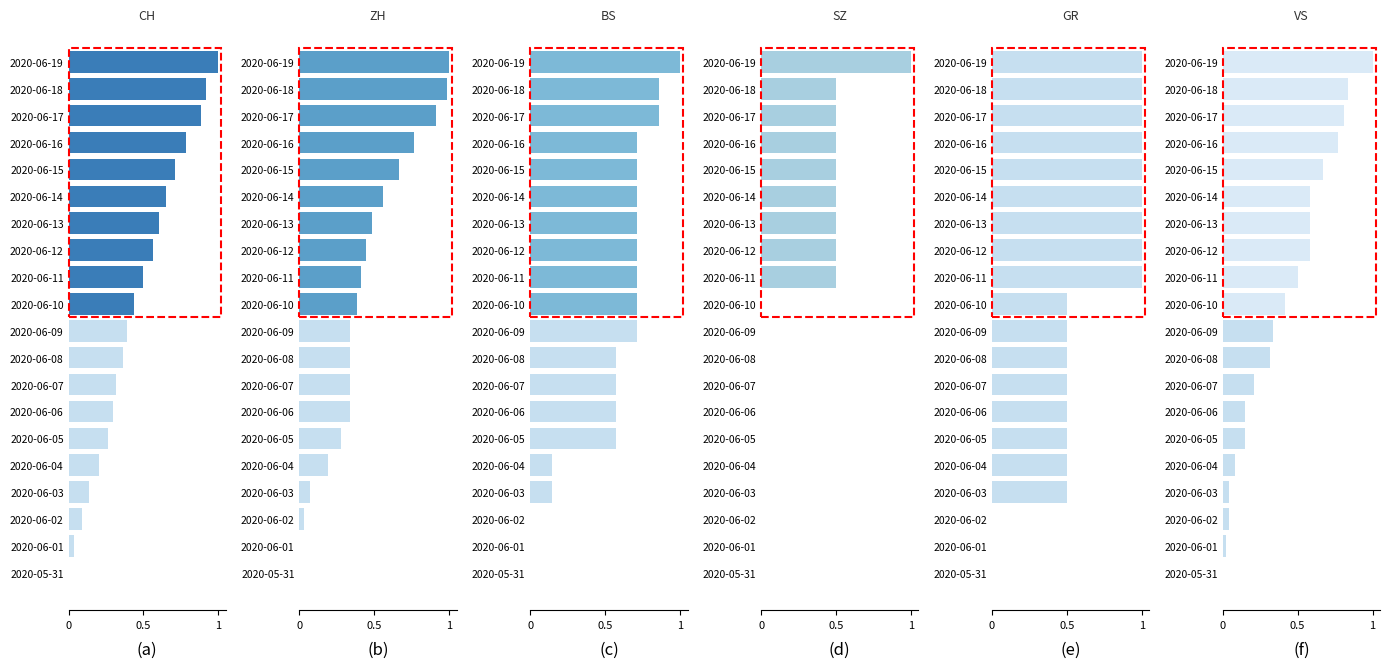

Reading right to left, transcribe all the data shown in this chart.

CH: 1.0	0.9	0.9	0.8	0.7	0.6	0.6	0.6	0.5	0.4	0.4	0.4	0.3	0.3	0.3	0.2	0.1	0.1	0.0	0.0
ZH: 1.0	1.0	0.9	0.8	0.7	0.6	0.5	0.4	0.4	0.4	0.3	0.3	0.3	0.3	0.3	0.2	0.1	0.0	0.0	0.0
BS: 1.0	0.9	0.9	0.7	0.7	0.7	0.7	0.7	0.7	0.7	0.7	0.6	0.6	0.6	0.6	0.1	0.1	0.0	0.0	0.0
SZ: 1.0	0.5	0.5	0.5	0.5	0.5	0.5	0.5	0.5	0.0	0.0	0.0	0.0	0.0	0.0	0.0	0.0	0.0	0.0	0.0
GR: 1.0	1.0	1.0	1.0	1.0	1.0	1.0	1.0	1.0	0.5	0.5	0.5	0.5	0.5	0.5	0.5	0.5	0.0	0.0	0.0
VS: 1.0	0.8	0.8	0.8	0.7	0.6	0.6	0.6	0.5	0.4	0.3	0.3	0.2	0.1	0.1	0.1	0.0	0.0	0.0	0.0